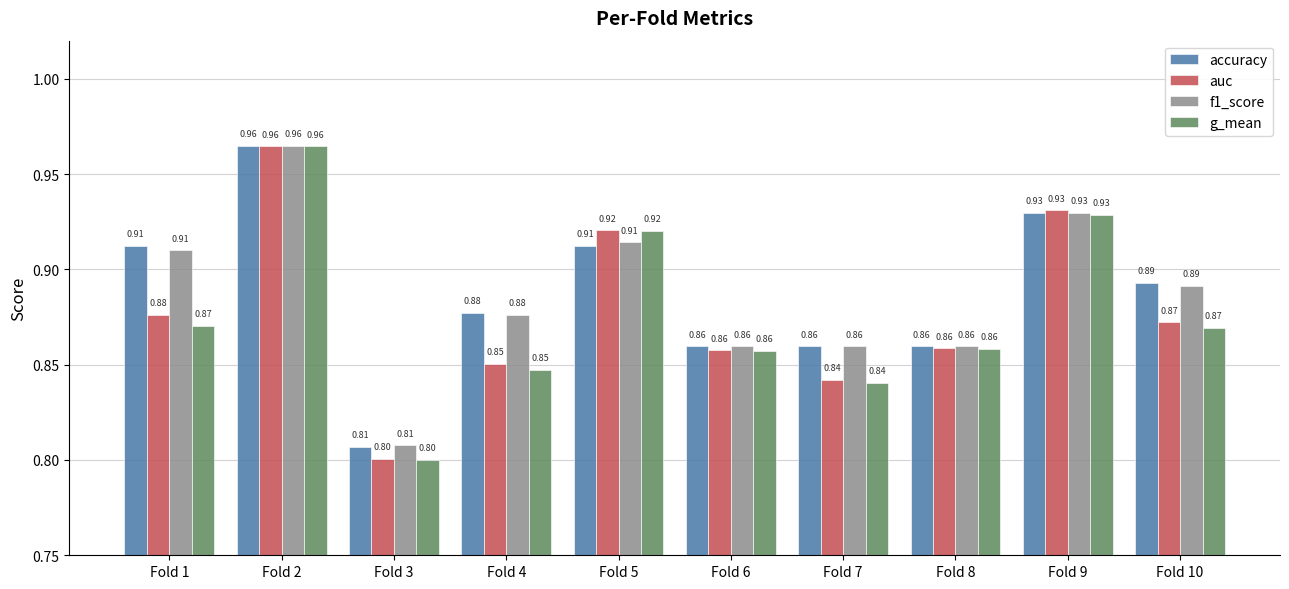

How many bars are there in total?

40